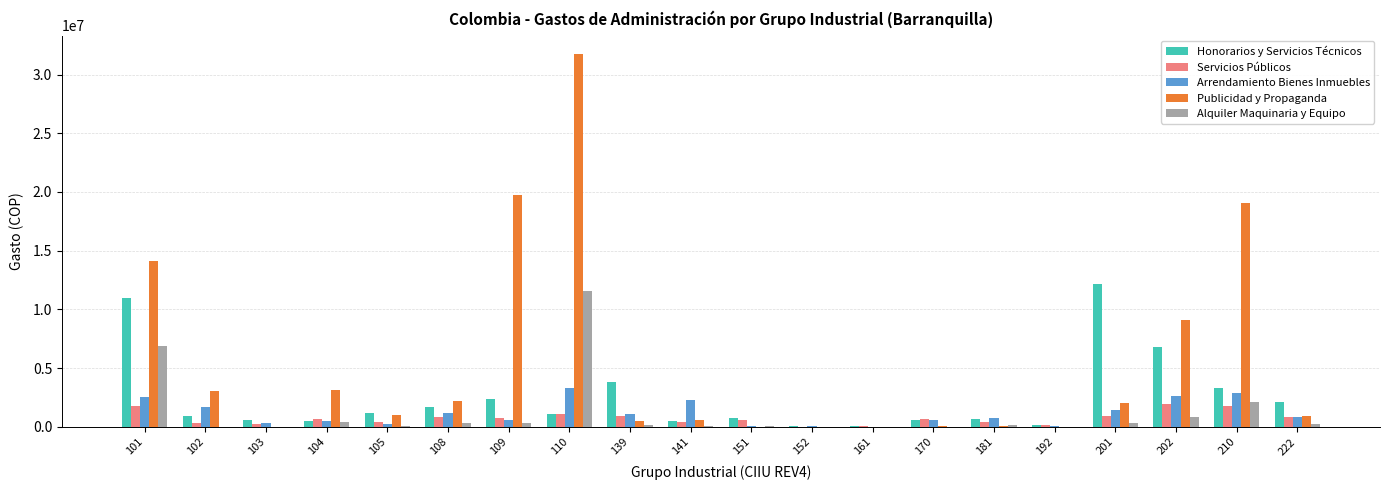

Between 141 and 202, which series saw the biggest shift?

Publicidad y Propaganda